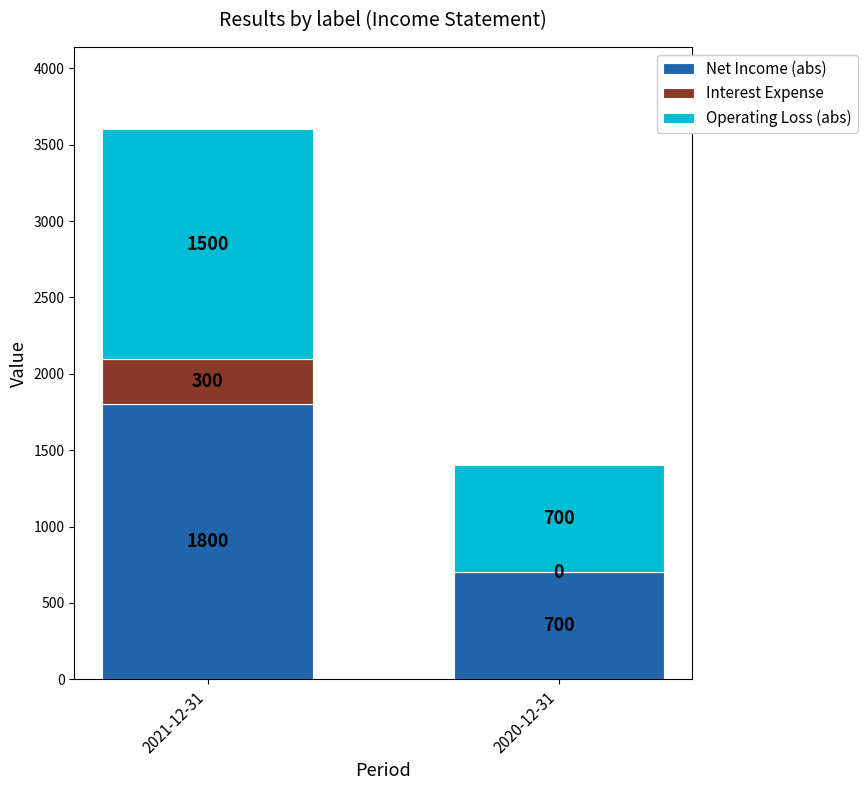

Which category has the highest value in the Net Income (abs) series?

2021-12-31